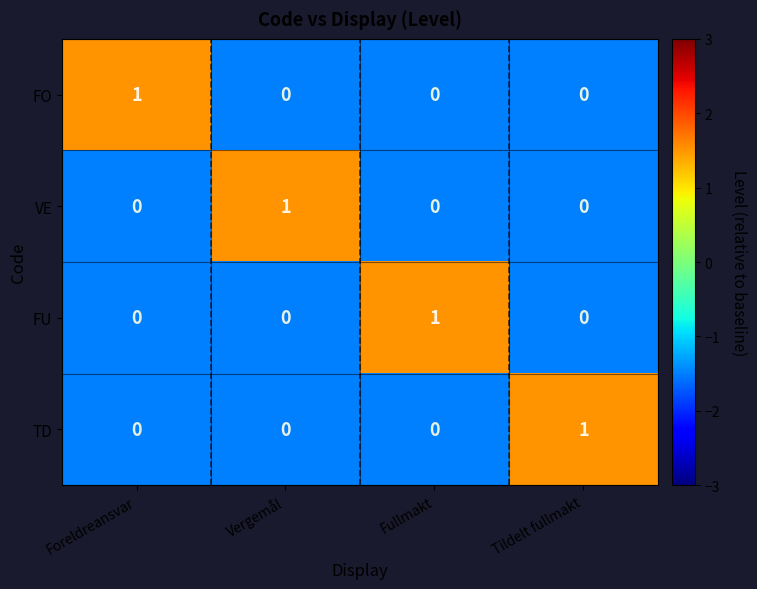

How many FU values are between 0 and 1?

4